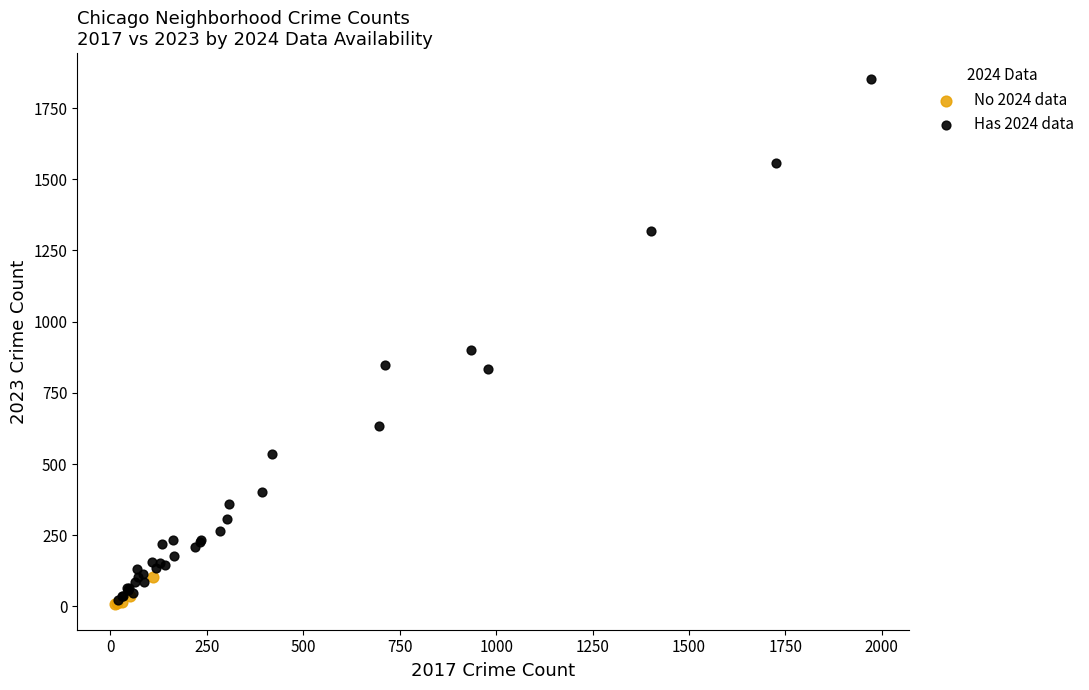

Which series has the largest Y range (max minus min)?

Has 2024 data